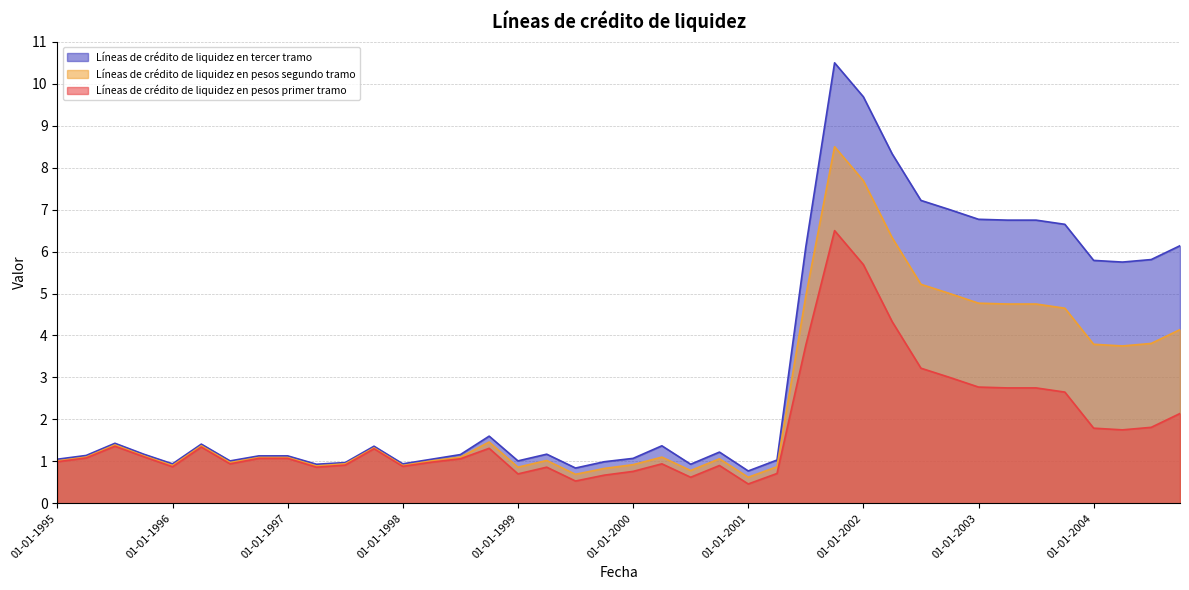

What is the label of the 23rd point from the right?

01-04-1999